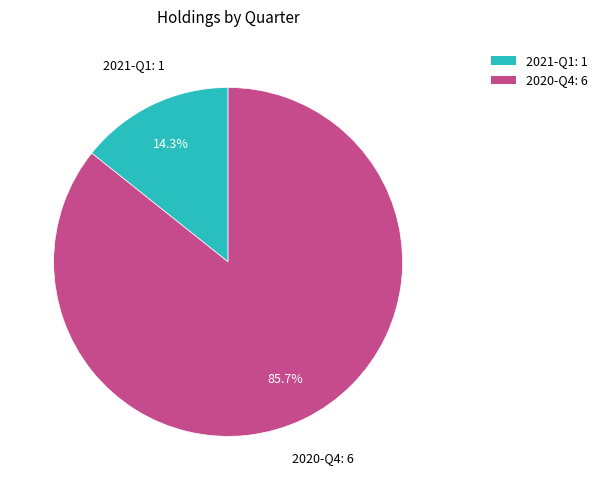

Do 2020-Q4 and 2021-Q1 together represent more than half of the pie?

Yes